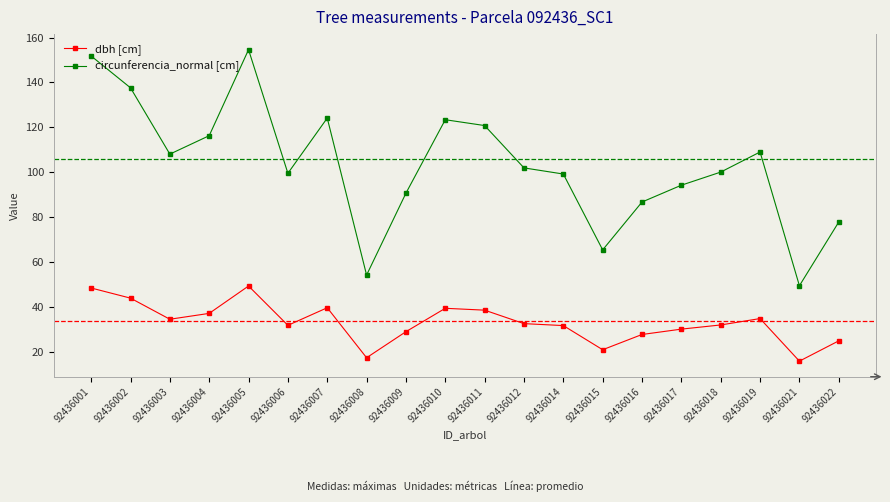

Count the number of data series in this chart.

2